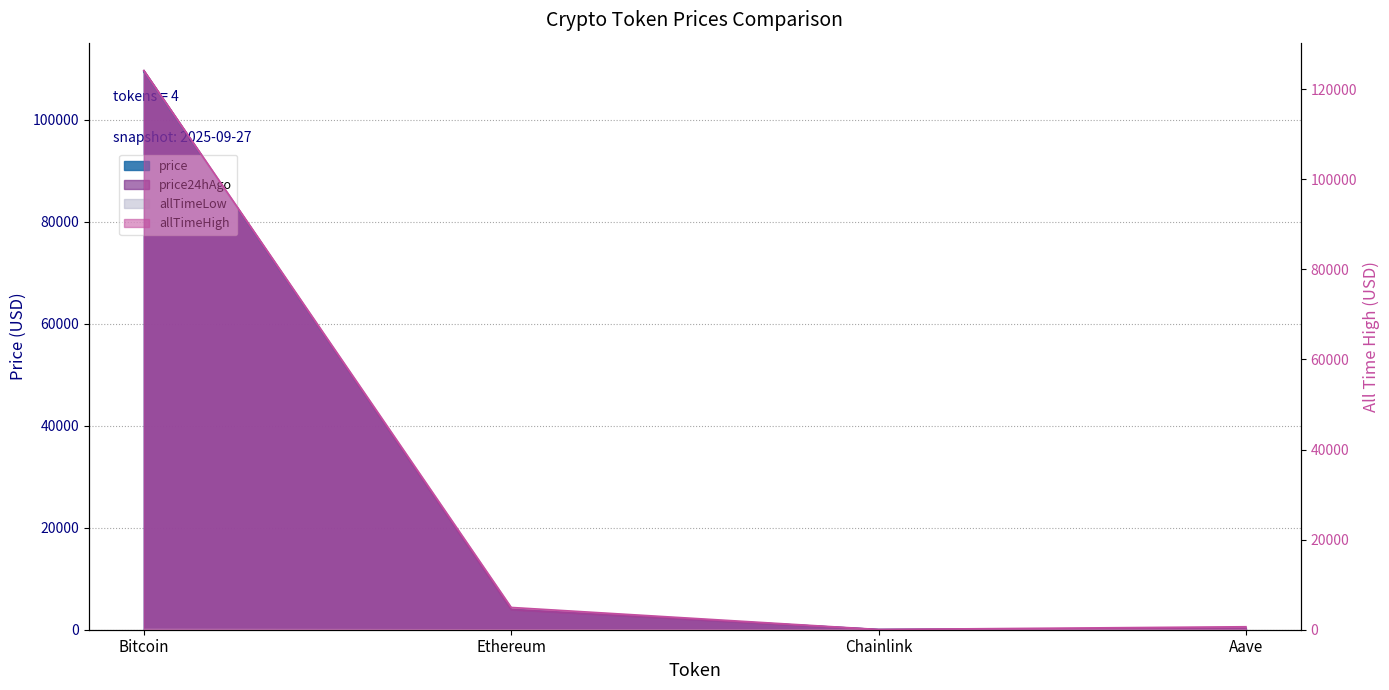

Is it true that allTimeHigh equals 52.7 at Chainlink?

True